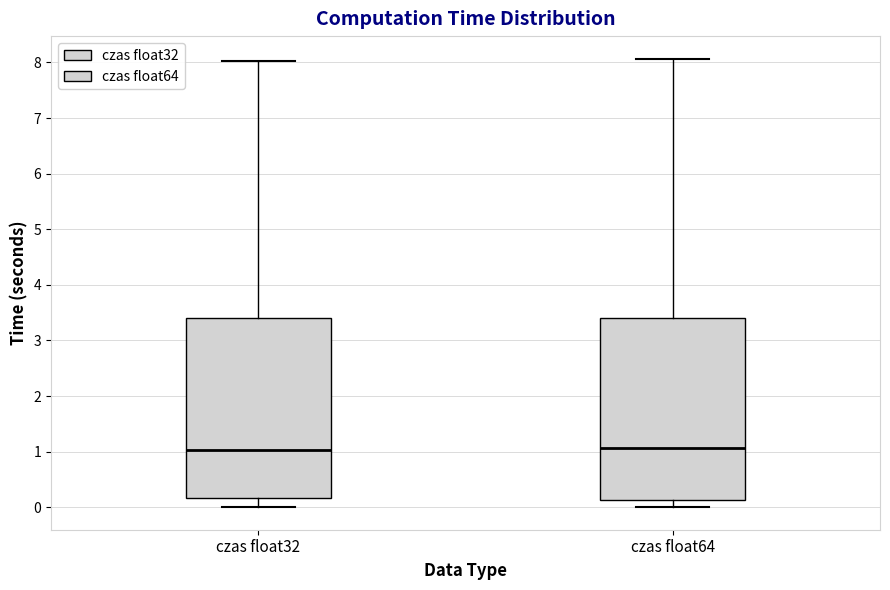

Where is the upper edge of the box for czas float64 on the y-axis? The values are not printed on the chart, so give them approximately, as read against the axis.

3.4